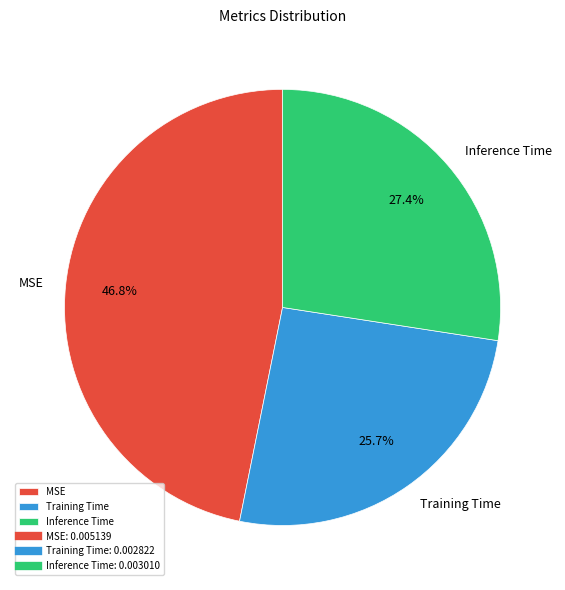

Is it true that Inference Time is 27% of the pie?

True